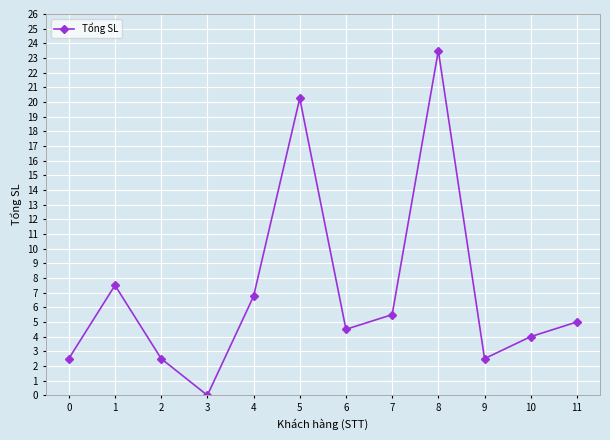

Between 7 and 0, which is larger?

7